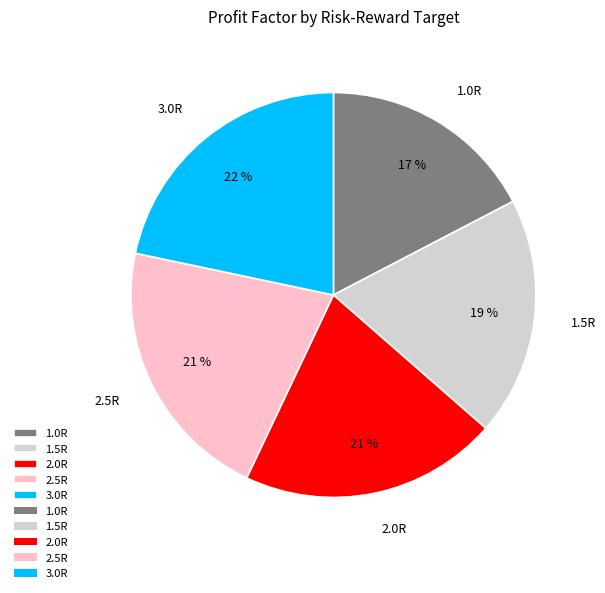

Which slice is the smallest?

1.0R